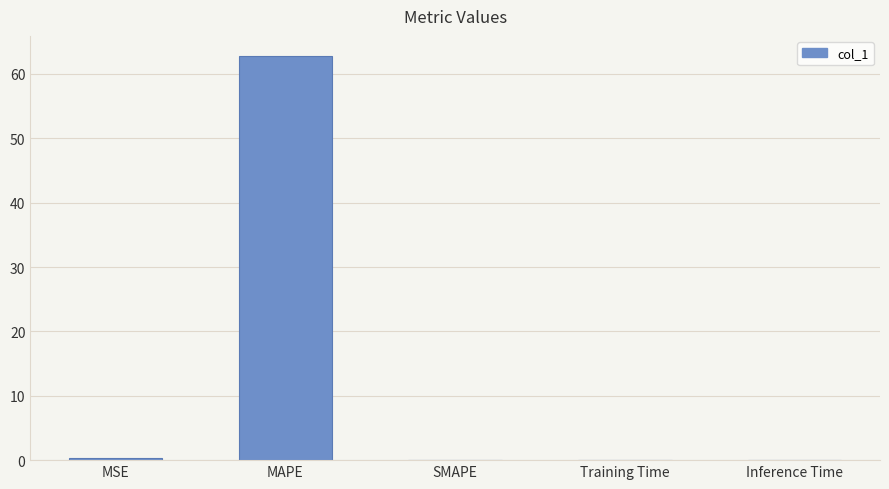

What is the approximate value at MAPE?

62.8